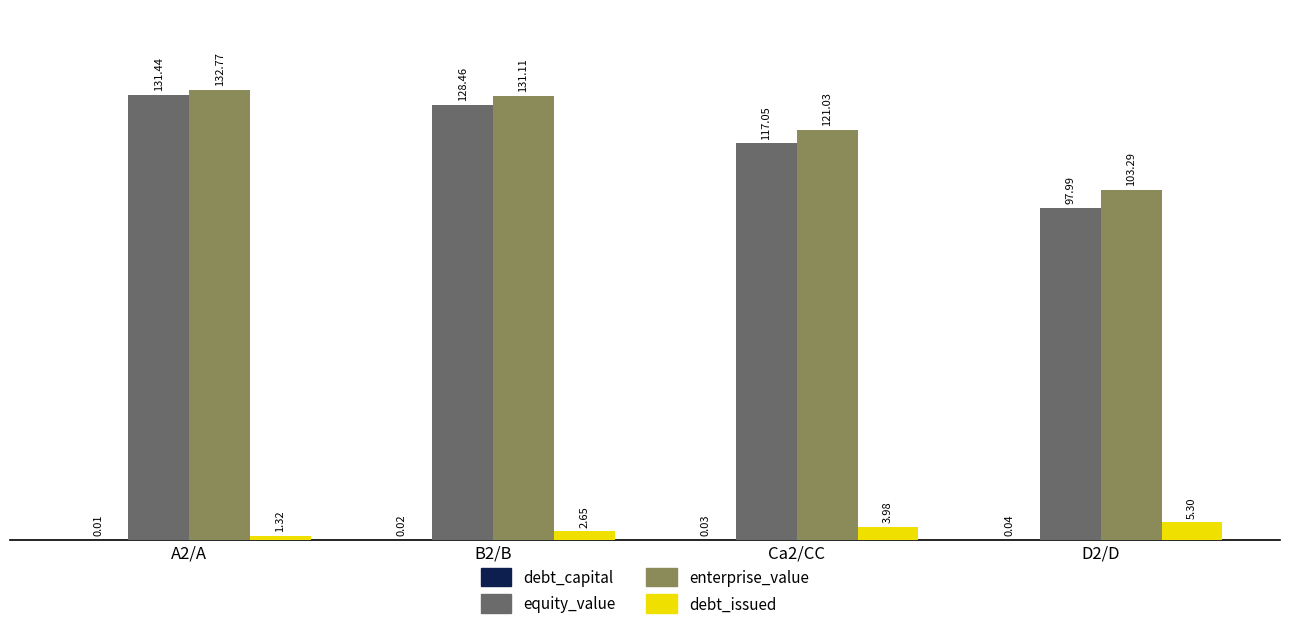

Which series has the largest total across all categories?

enterprise_value